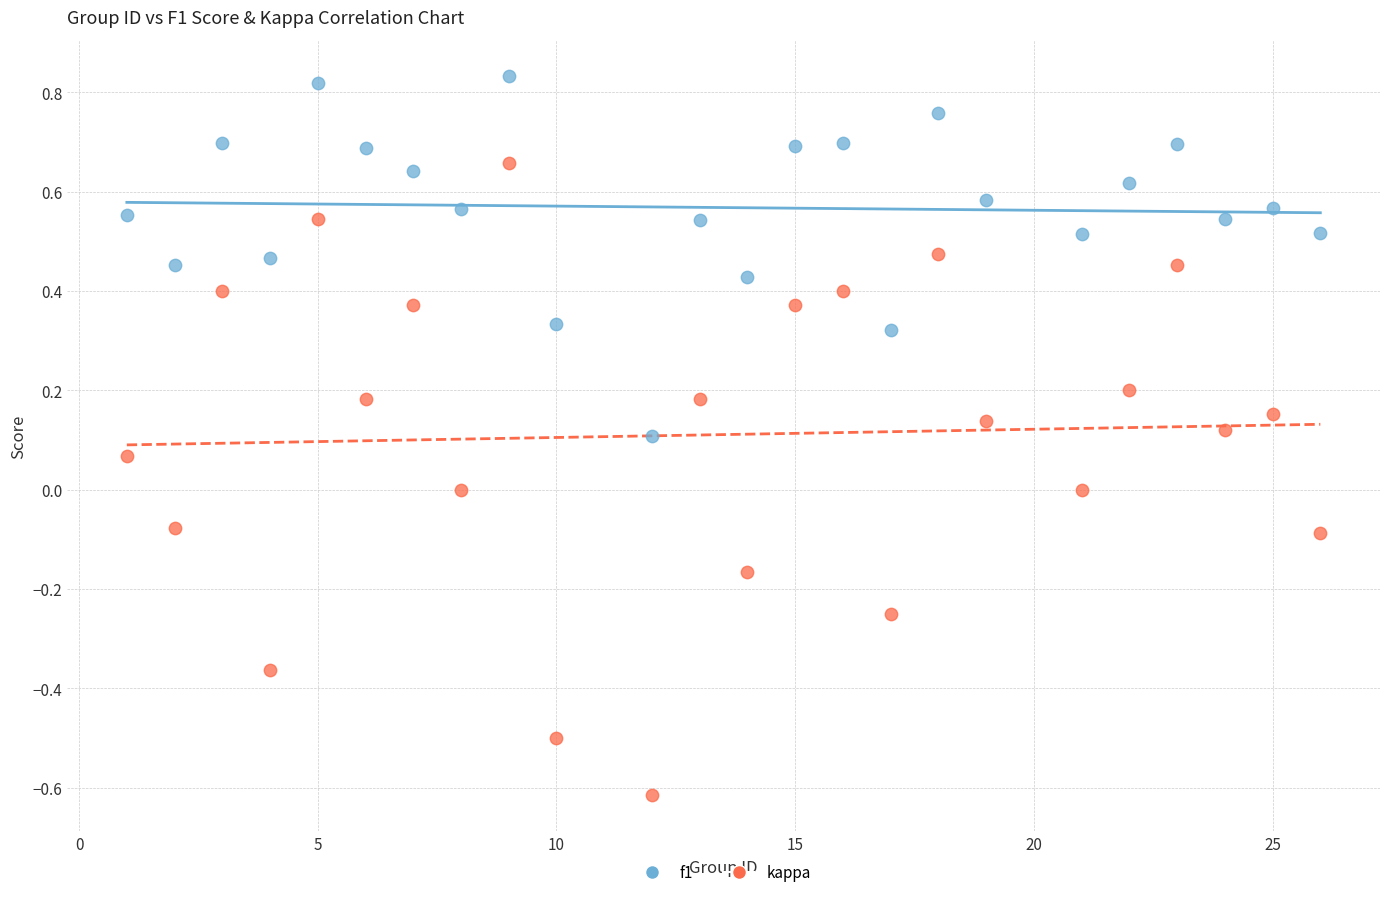

What is the X range (max minus min) for the scatter plot?

25.0